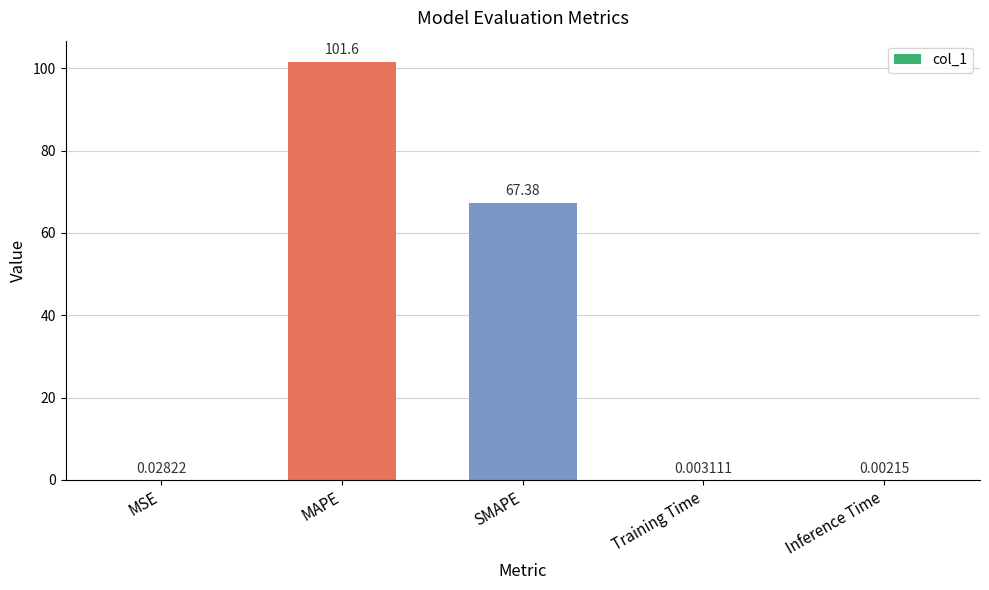

What is the sum of all values?

169.0